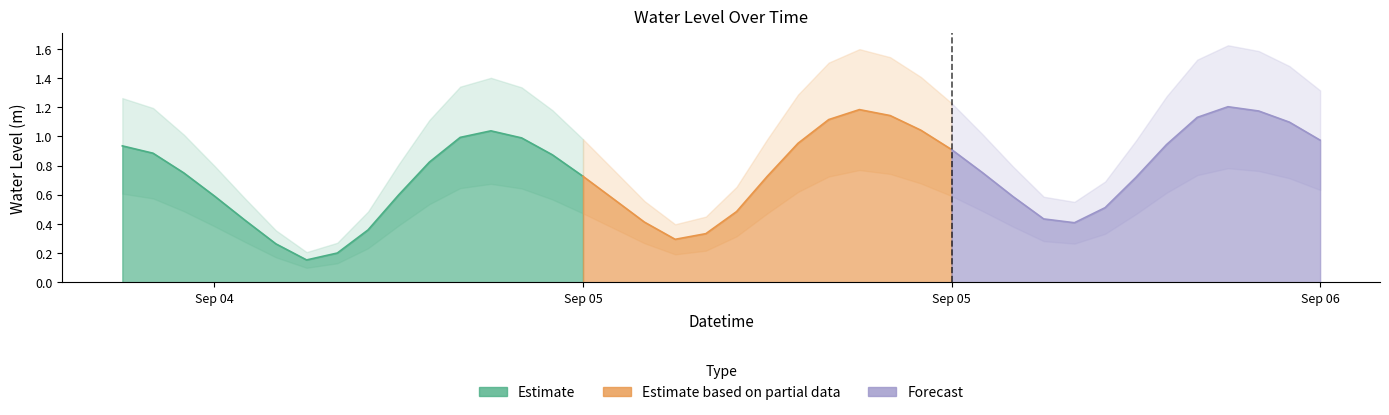

True or false: there are more than 1 points higher than both neighbors.

True